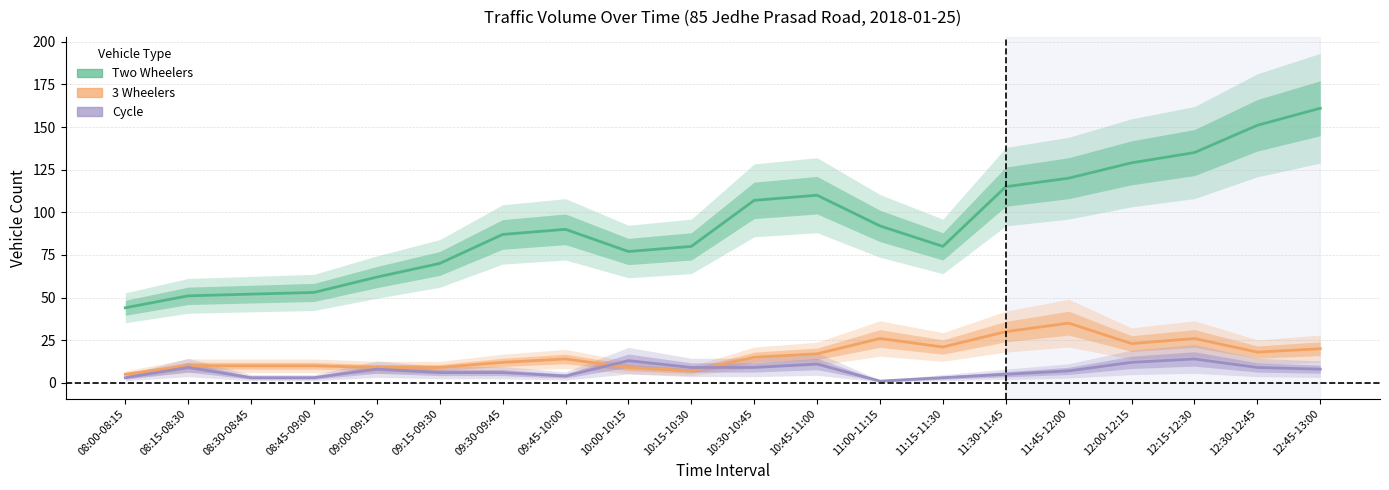

At which category does Cycle reach its first local peak?

08:15-08:30